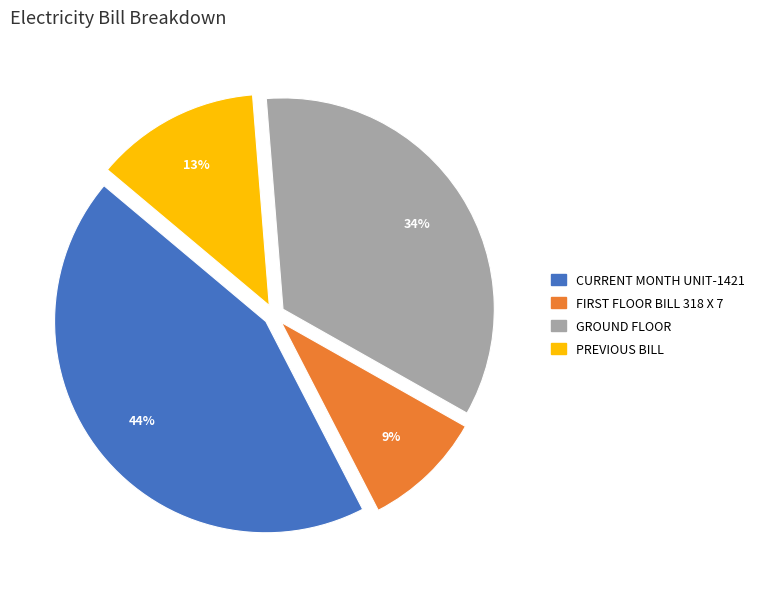

Rank the categories by value from lowest to highest.

FIRST FLOOR BILL 318 X 7, PREVIOUS BILL, GROUND FLOOR, CURRENT MONTH UNIT-1421